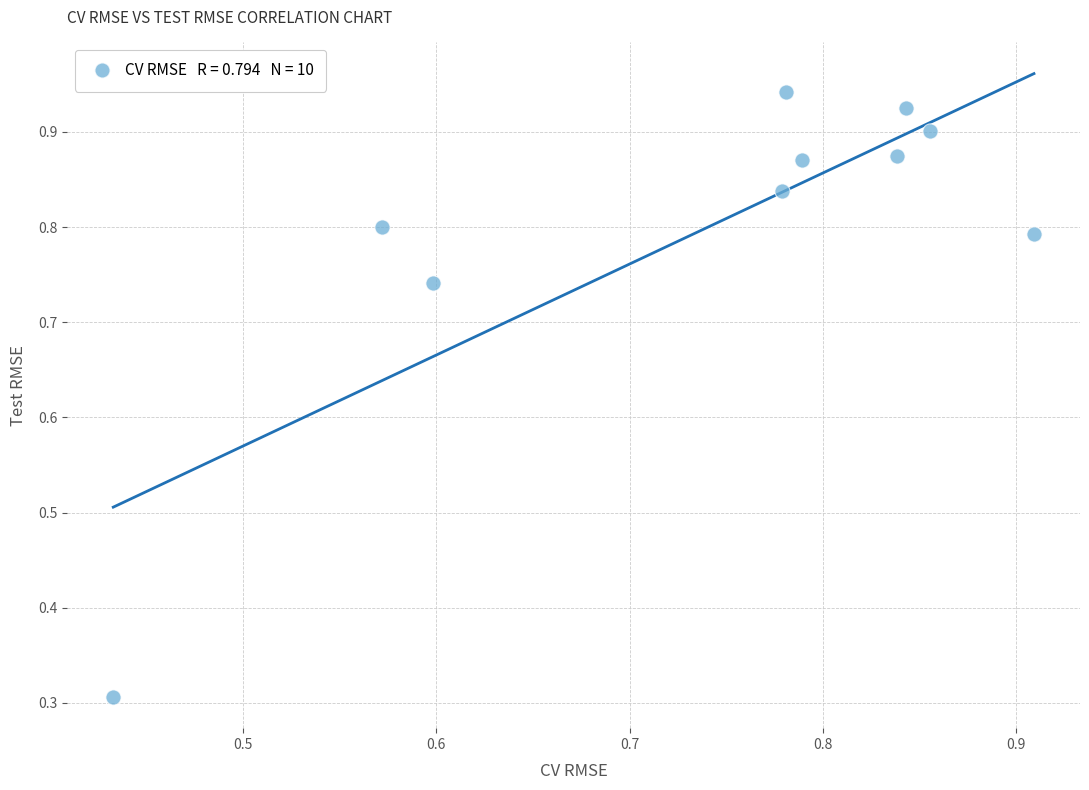

What Y value in the scatter plot is closest to 0?

0.3